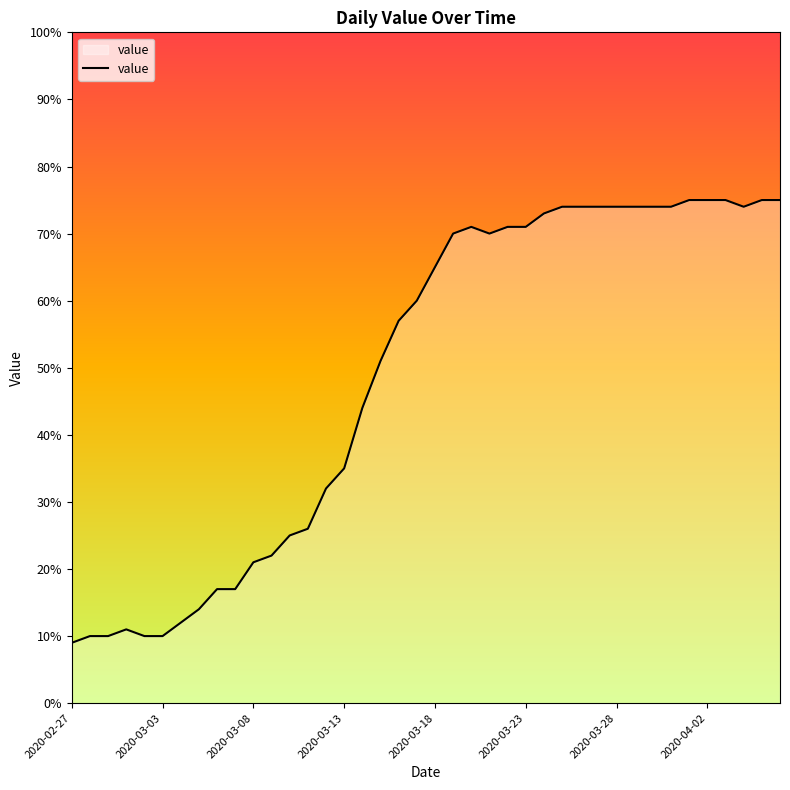

What is the difference between the maximum and minimum values?

66